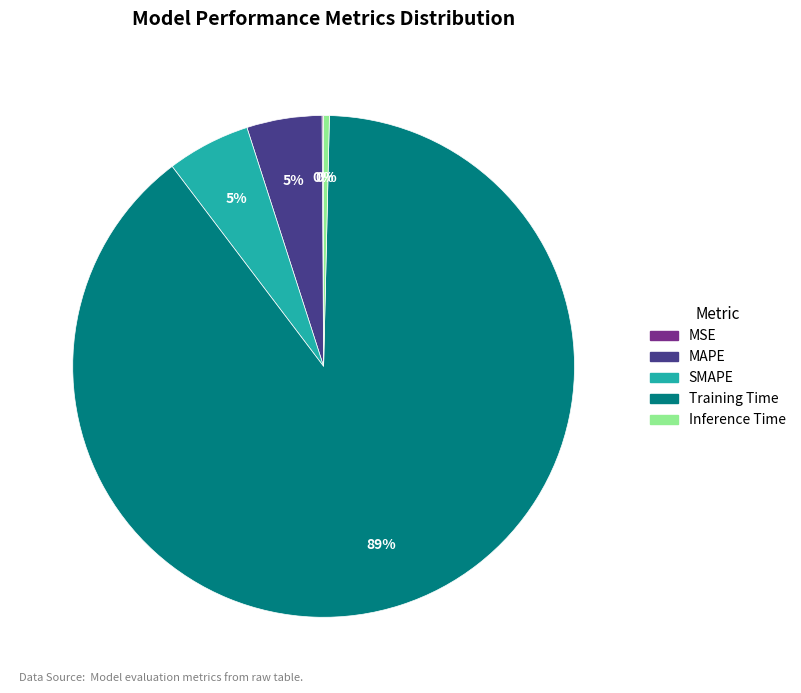

True or false: Training Time accounts for 89% of the total.

True